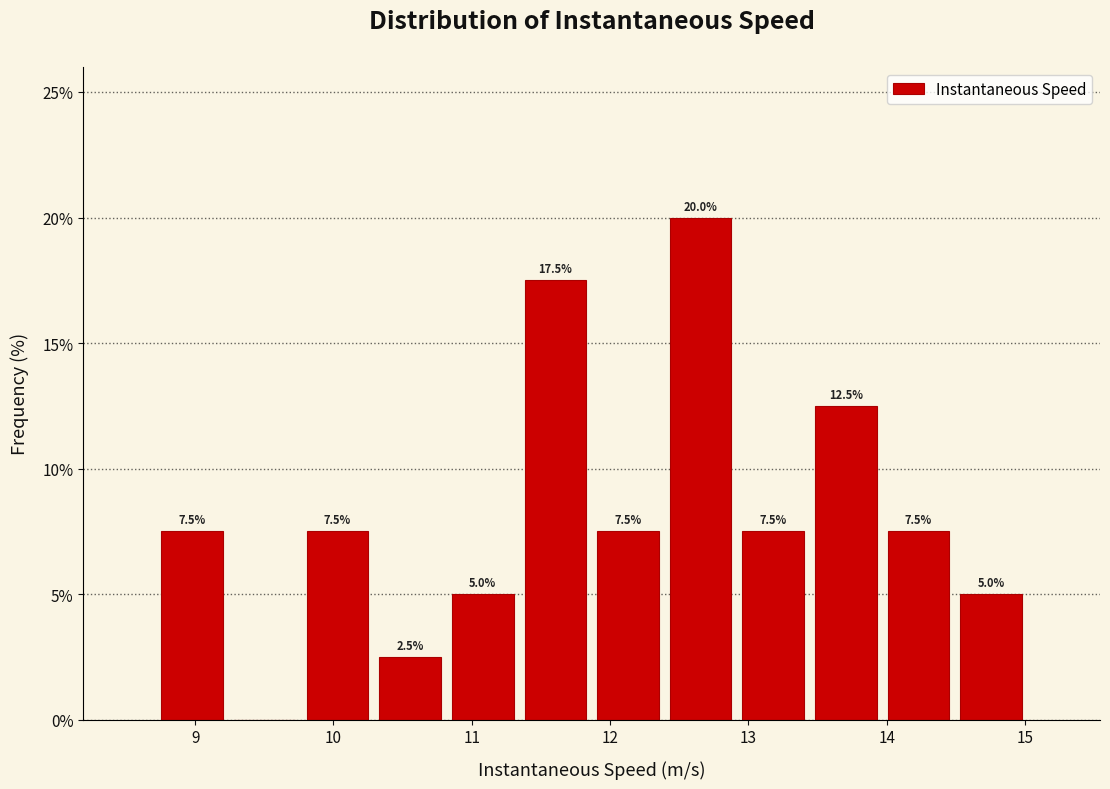

Which range on the x-axis has the tallest bar?

12.4 to 12.9